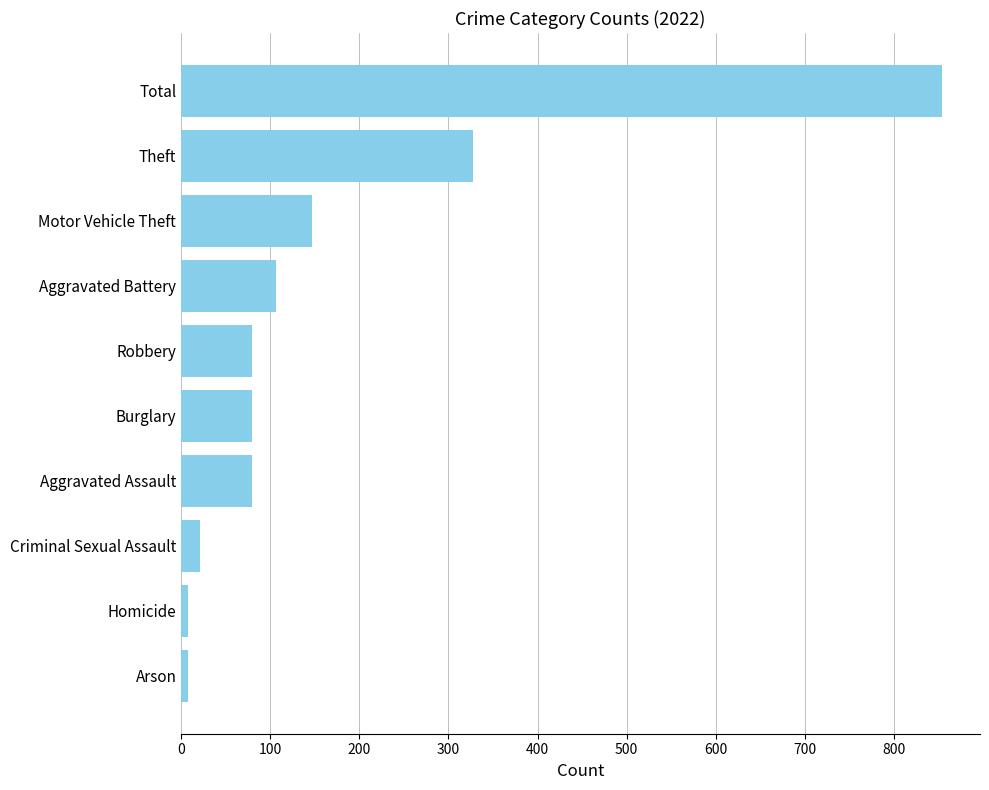

Which has a higher value, Theft or Robbery?

Theft